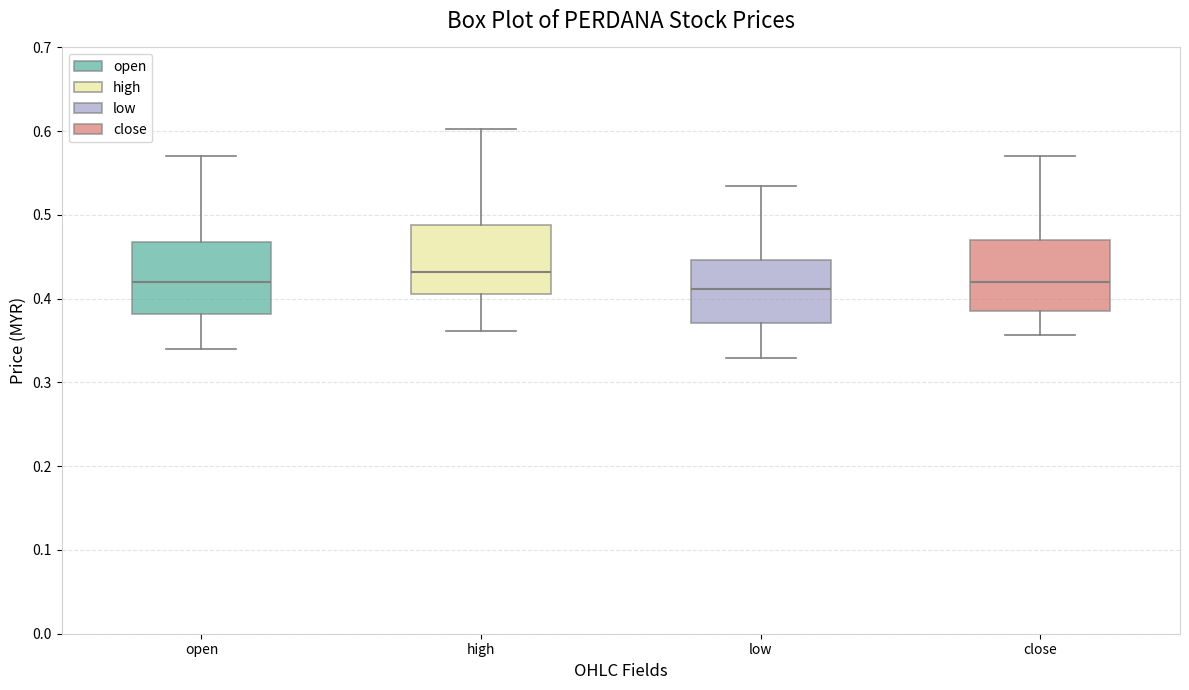

Where does the lower whisker of the box for low end on the y-axis? The values are not printed on the chart, so give them approximately, as read against the axis.

0.33